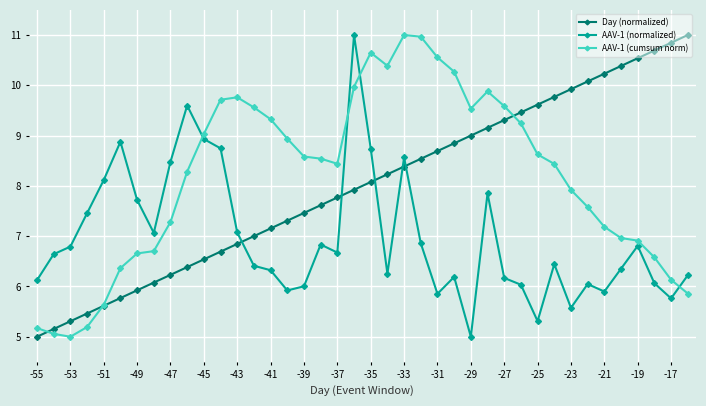

Count the number of data series in this chart.

3